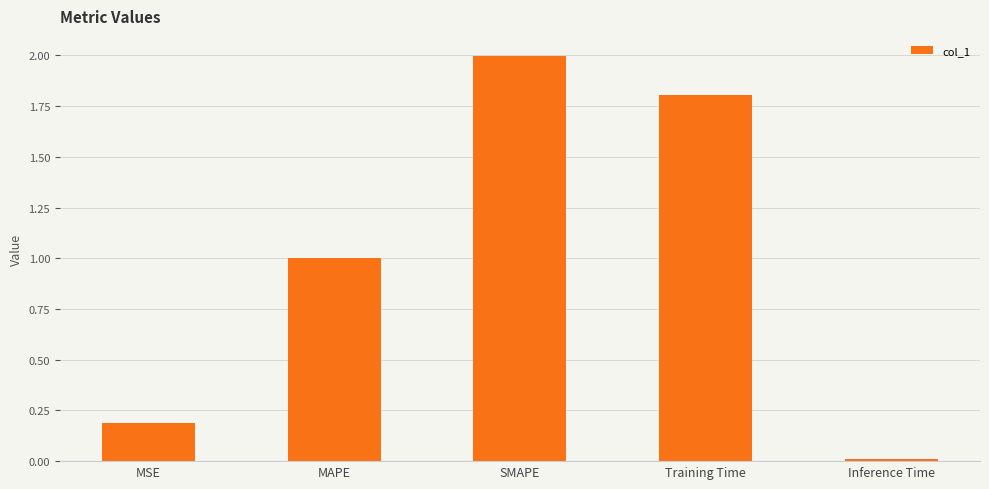

What is the greatest value displayed?

2.0